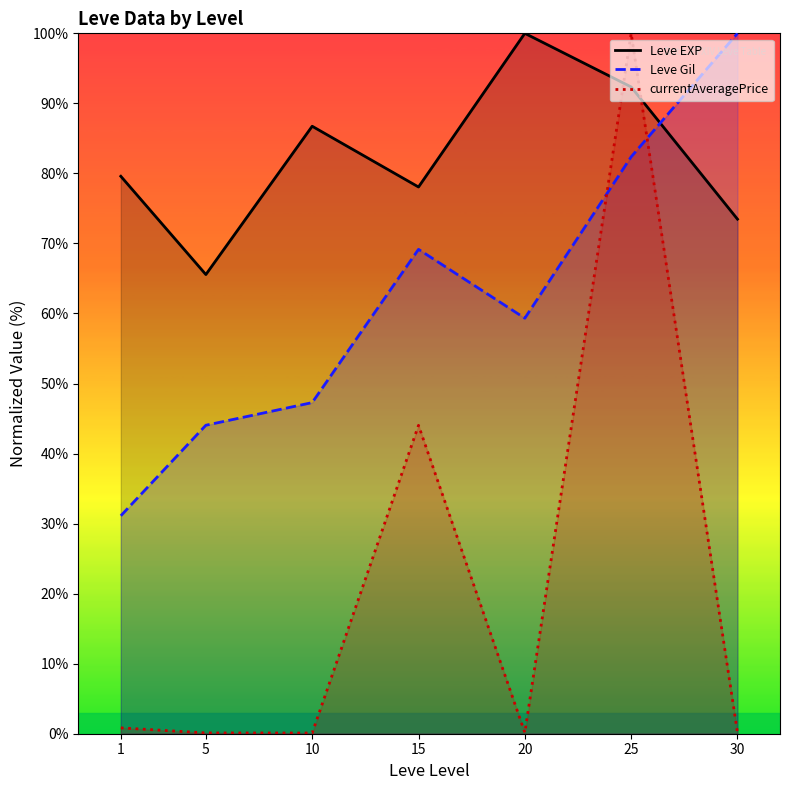

How many lines are shown in the chart?

3